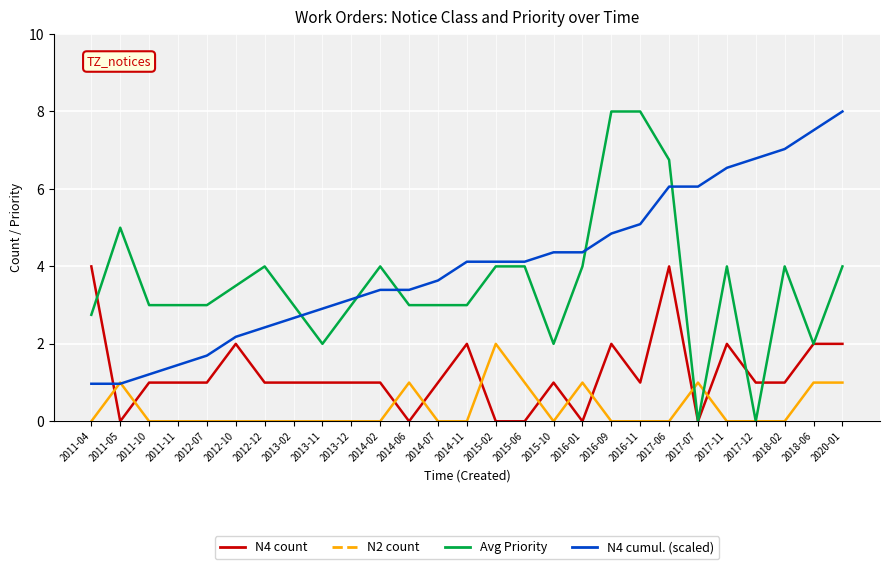

Rank the series at 2016-01 from lowest to highest value.

N4 count, N2 count, Avg Priority, N4 cumul. (scaled)